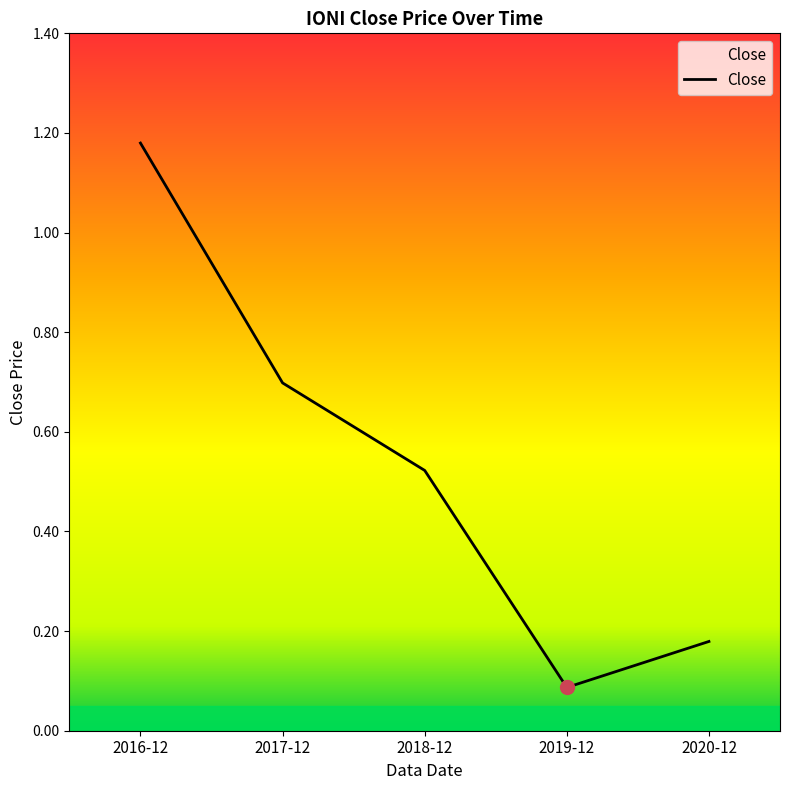

Which category has the highest value across all series?

2016-12